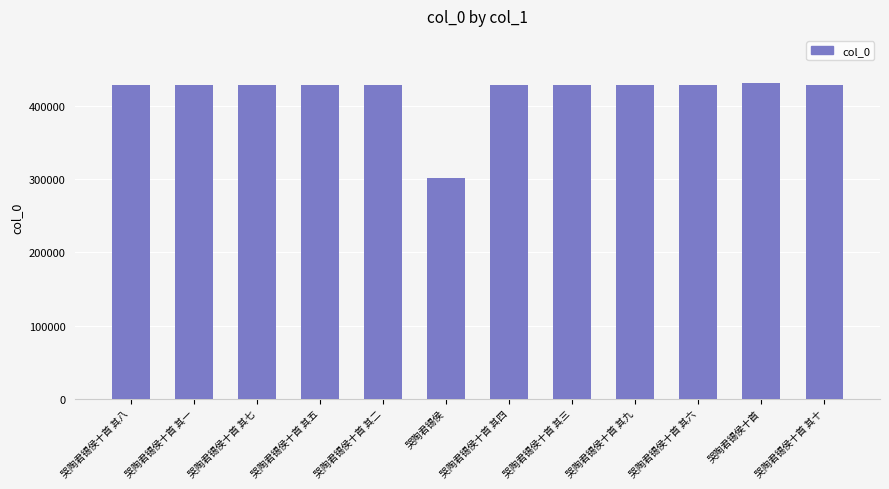

Read the value at 哭陶君锡侯十首 其八.

428480